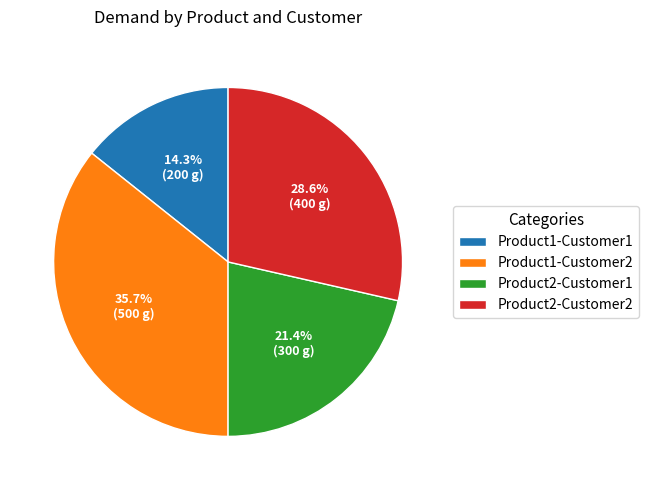

True or false: Product1-Customer1 accounts for 14% of the total.

True